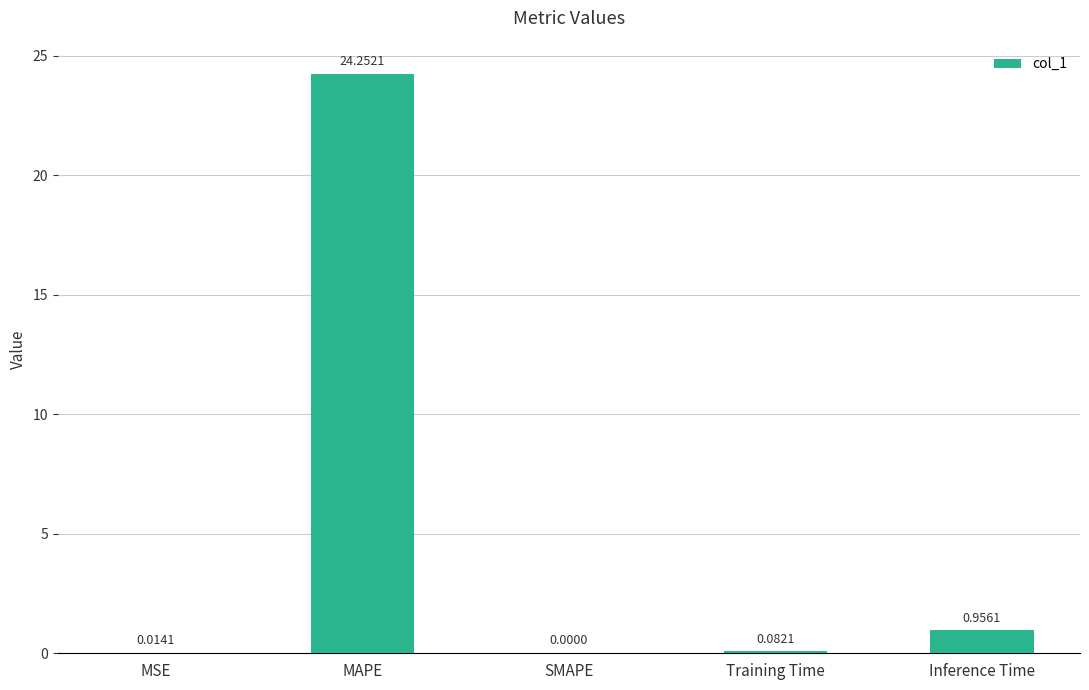

Is it true that the value at MAPE is 9.6?

False